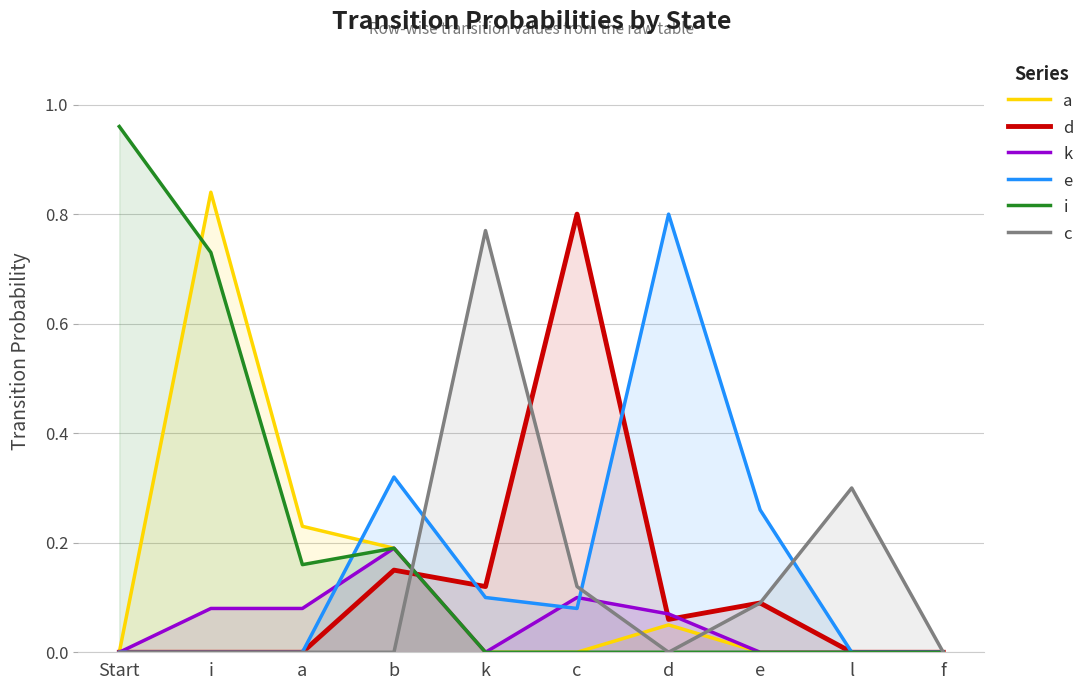

How many lines are shown in the chart?

6